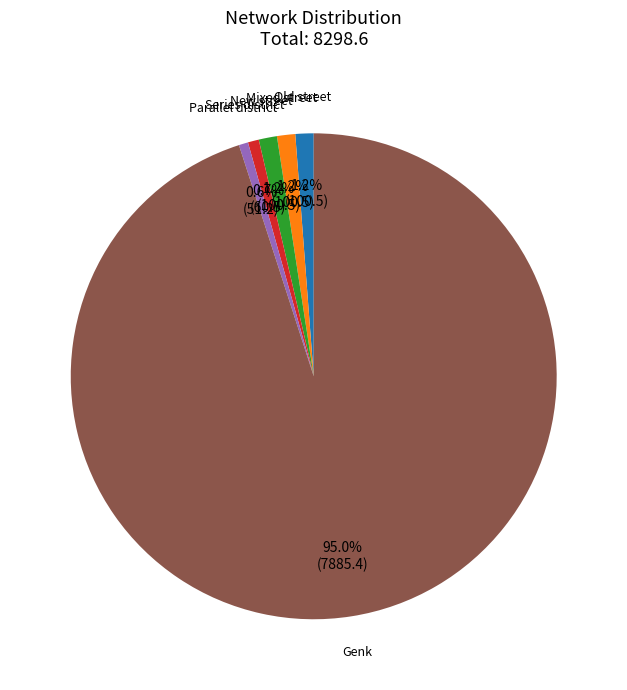

Which has a higher value, New street or Genk?

Genk